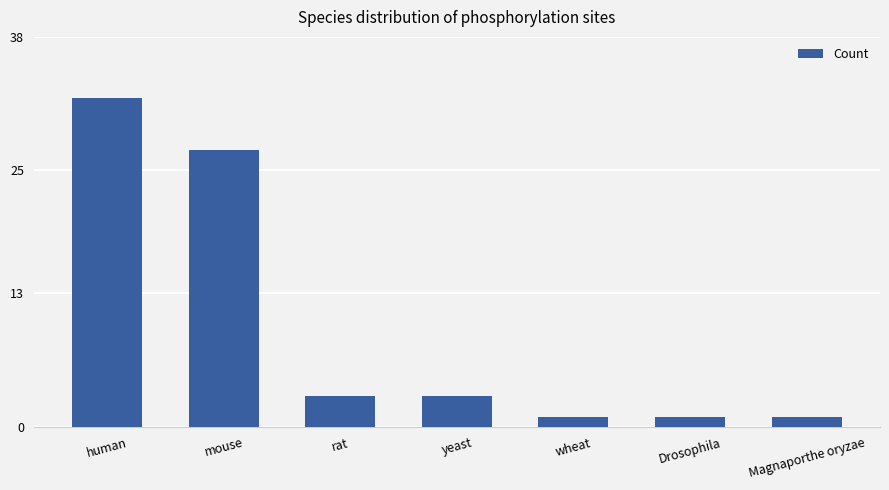

What position from the left is human?

1